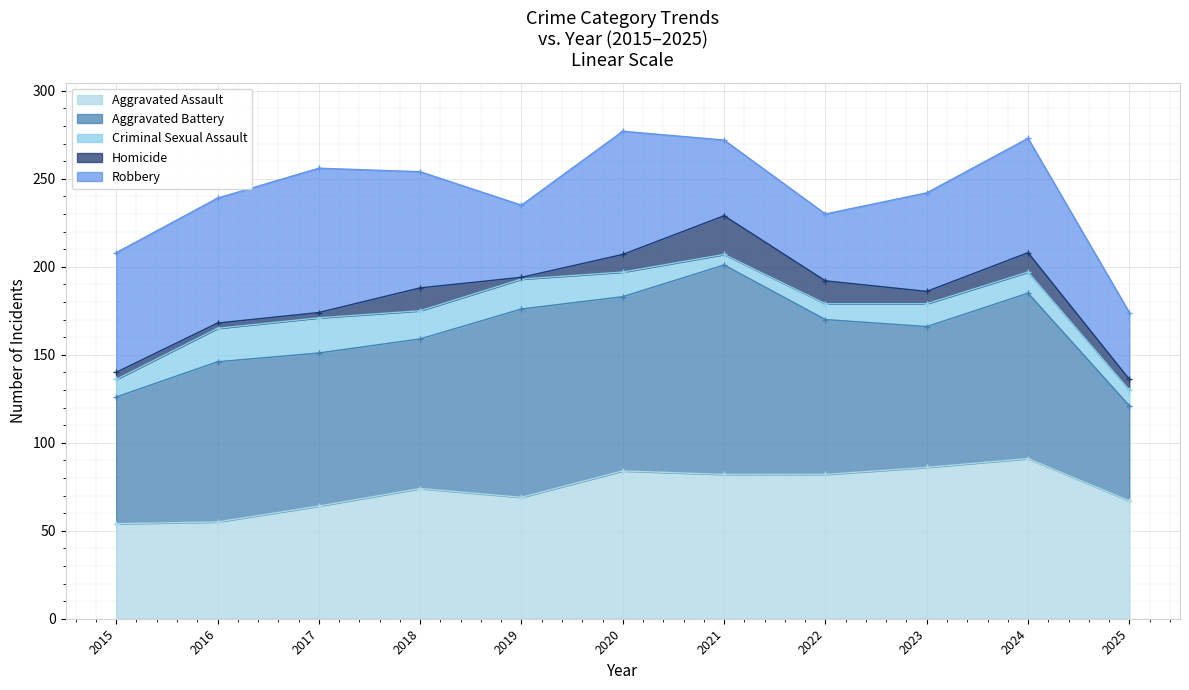

Between 2018 and 2024, which series saw the biggest shift?

Aggravated Assault